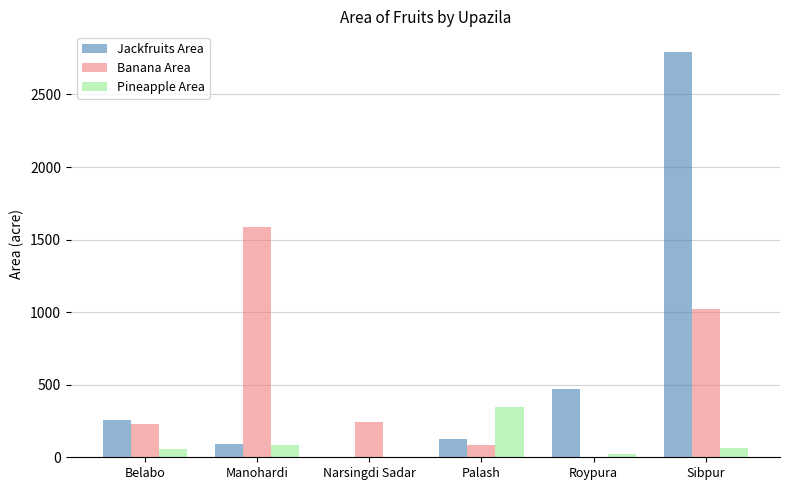

Is the value of Pineapple Area at Sibpur greater than the value of Banana Area at Belabo?

No